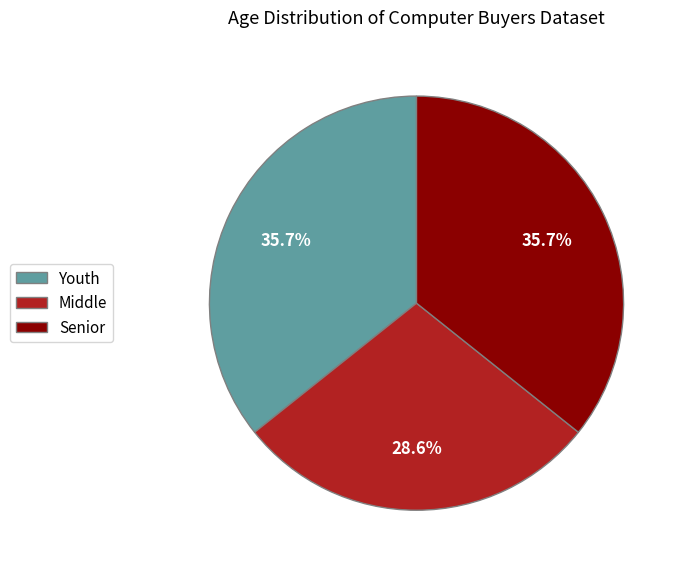

Is there a majority slice in this chart?

No